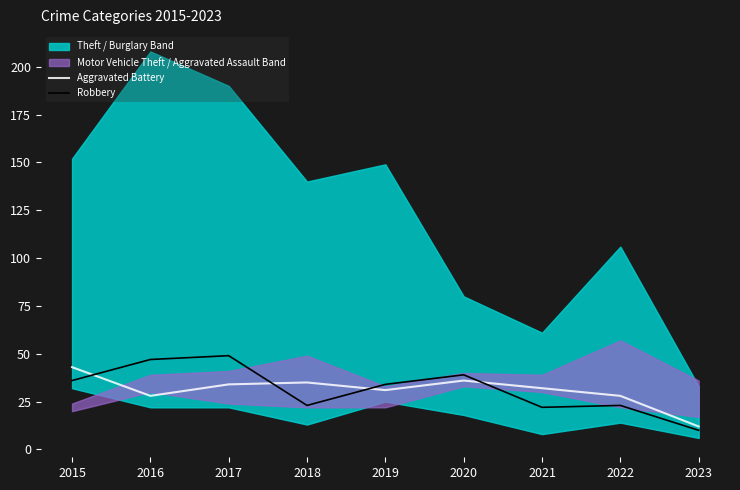

What is the difference between the Robbery values at 2021 and 2019?

12